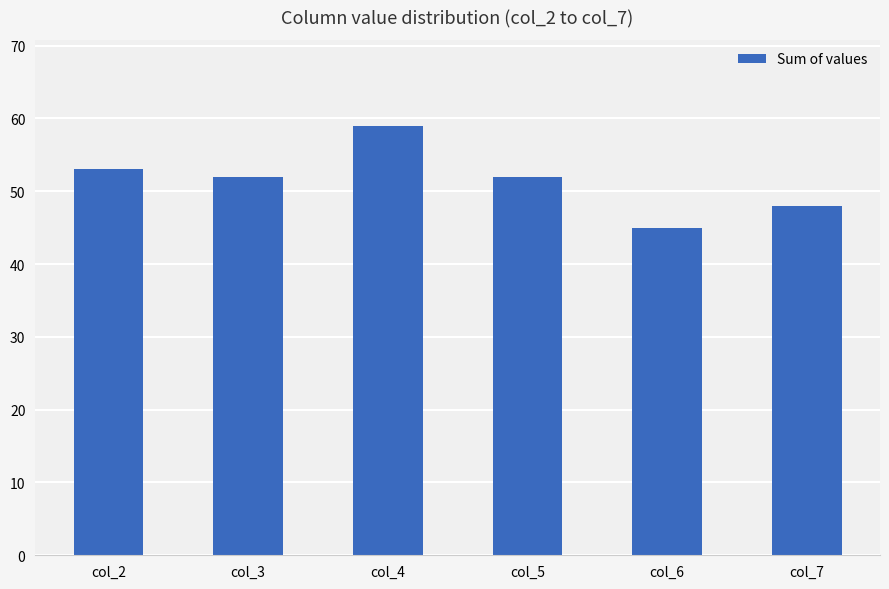

What is the value of the 2nd bar from the left?

52